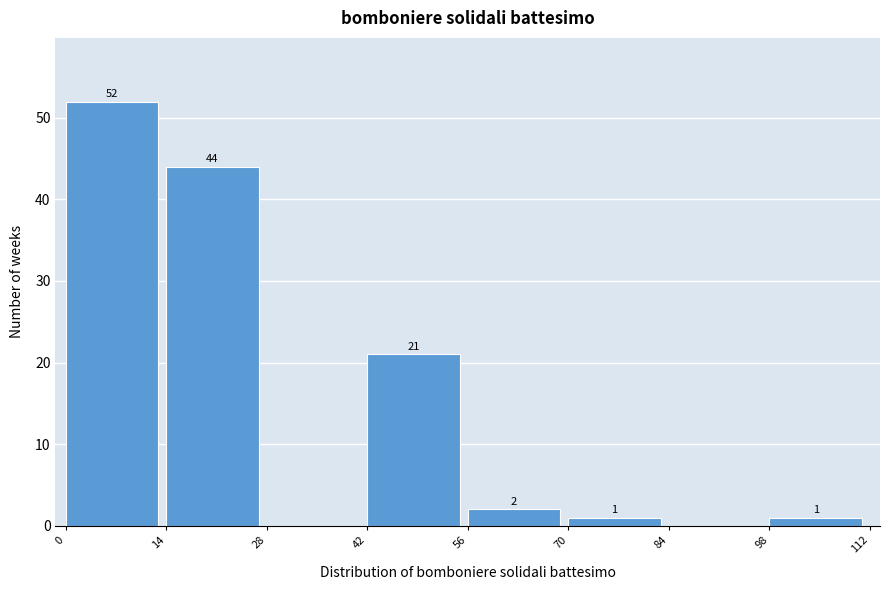

Over which range of the x-axis is the bar tallest?

0 to 14